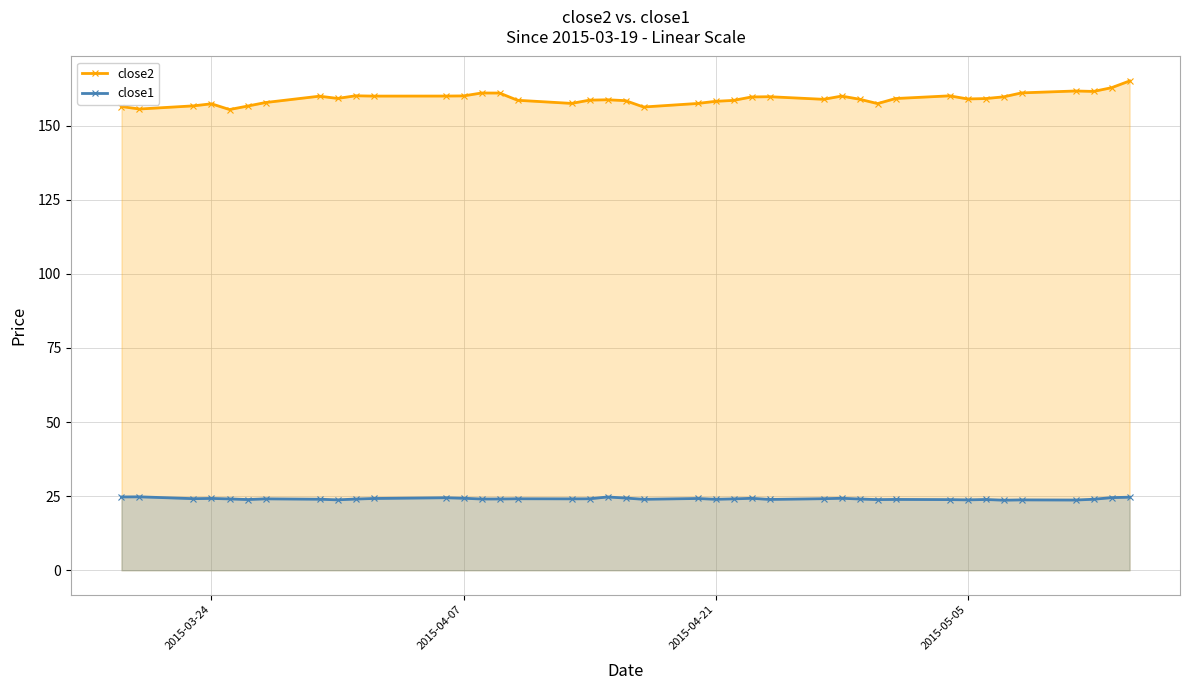

At how many categories does at least one series exceed 92?

40